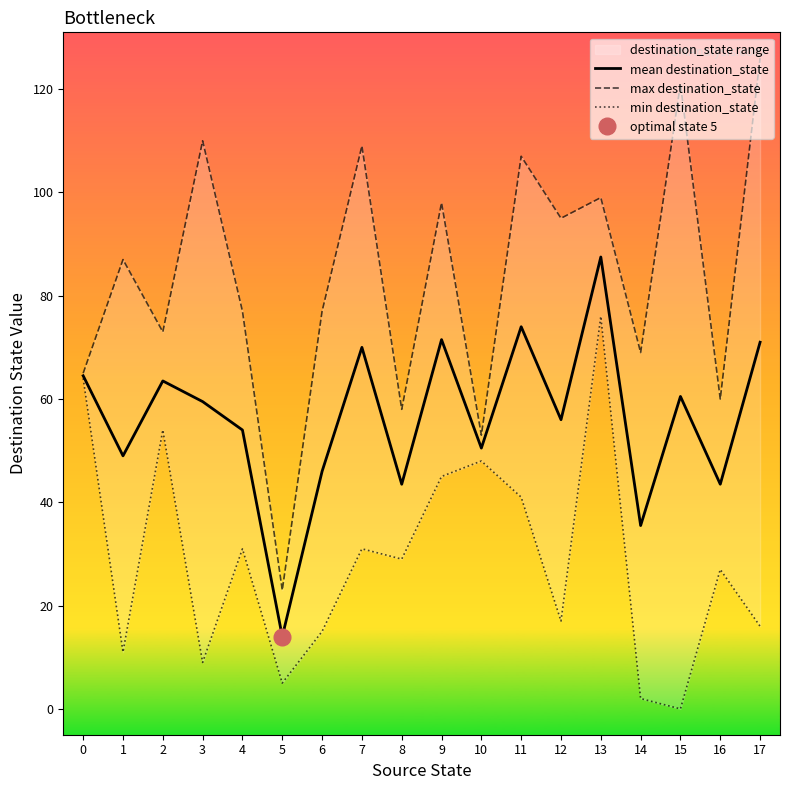

Between 3 and 9, which series saw the biggest shift?

min destination_state